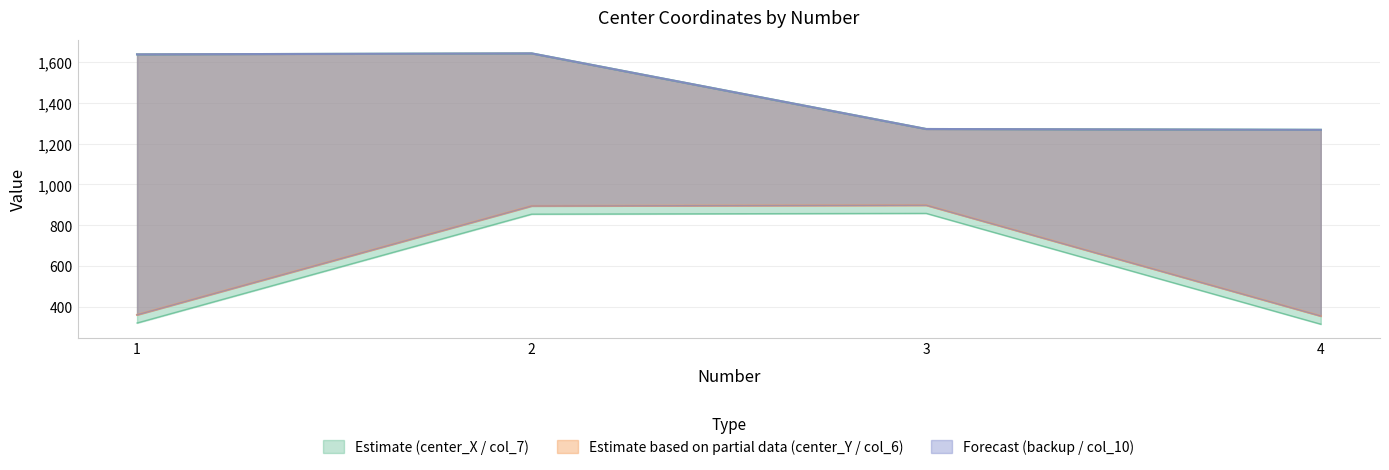

True or false: col_7 and col_6 cross at least once.

False